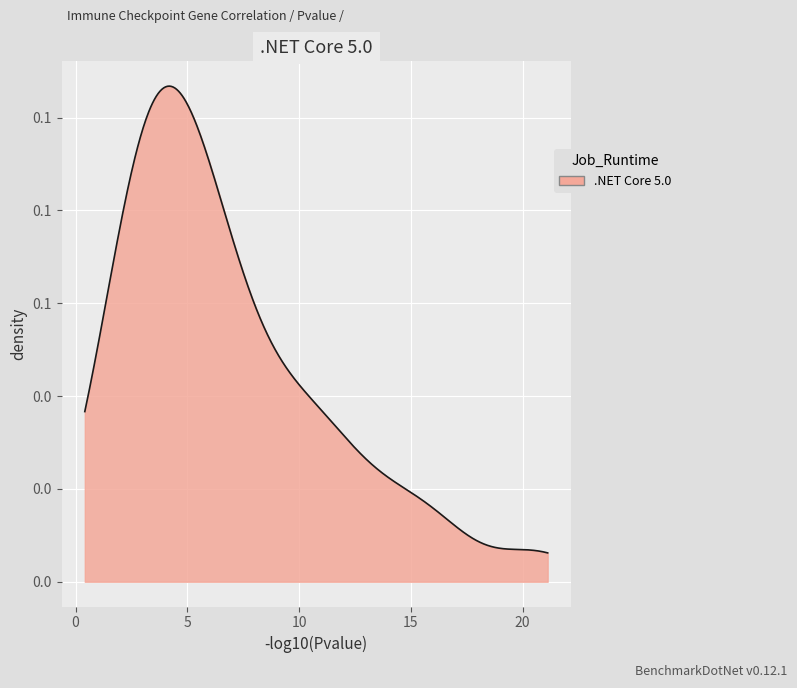

Is this an area chart (filled region under the line)?

Yes